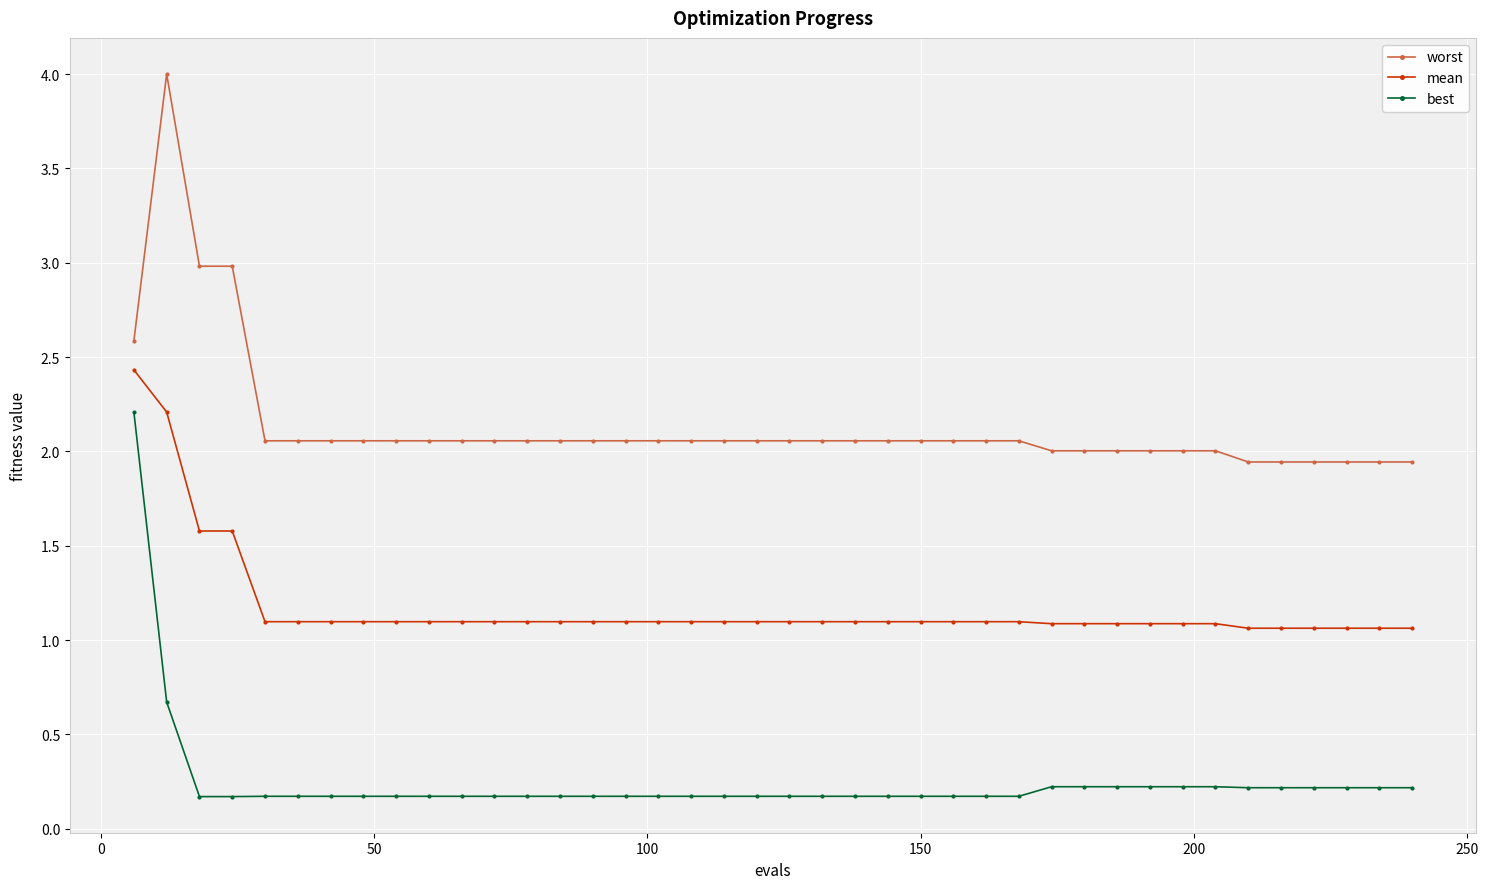

At how many categories does at least one series exceed 0?

40